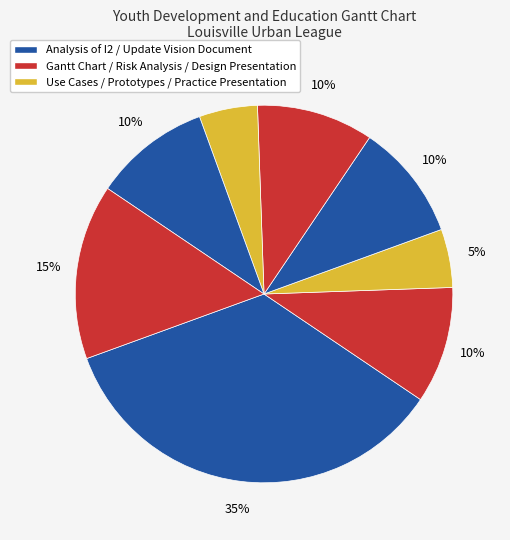

How many segments does this pie chart have?

8